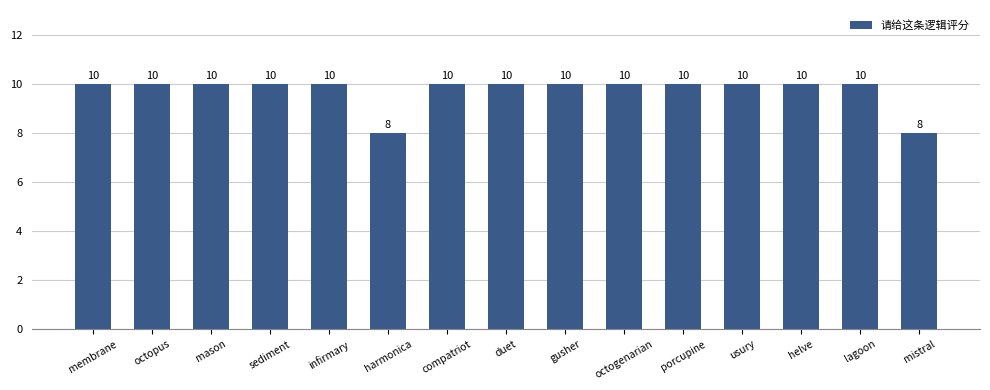

True or false: the data shows 10 at usury.

True